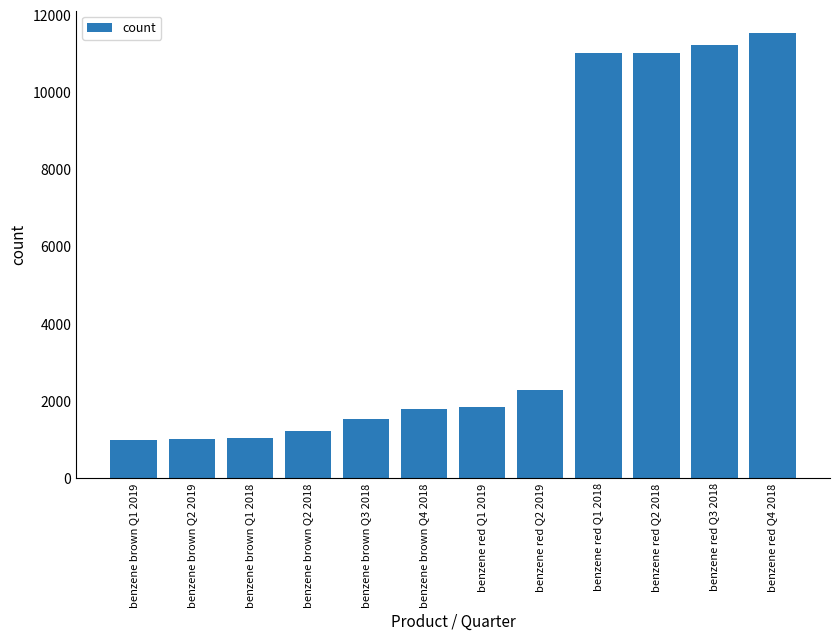

Approximately how many times larger is the value at benzene brown Q2 2019 compared to benzene red Q1 2018?

0.1